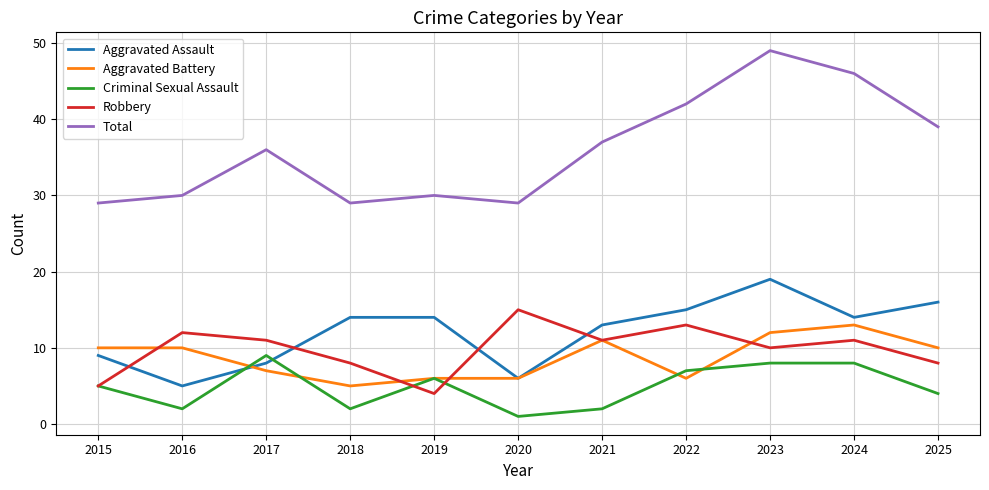

Between which two adjacent categories do Aggravated Assault and Robbery first intersect?

2015 and 2016